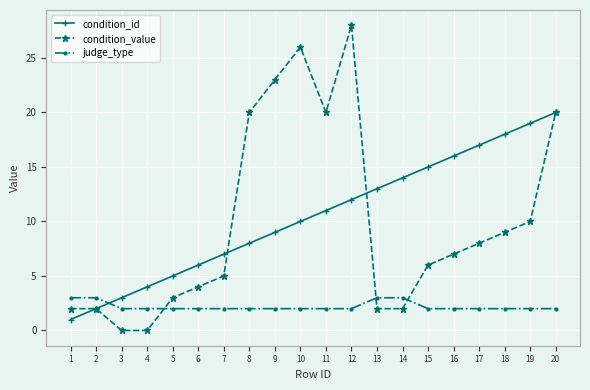

Which series ends up on top after the final intersection of condition_value and judge_type?

condition_value